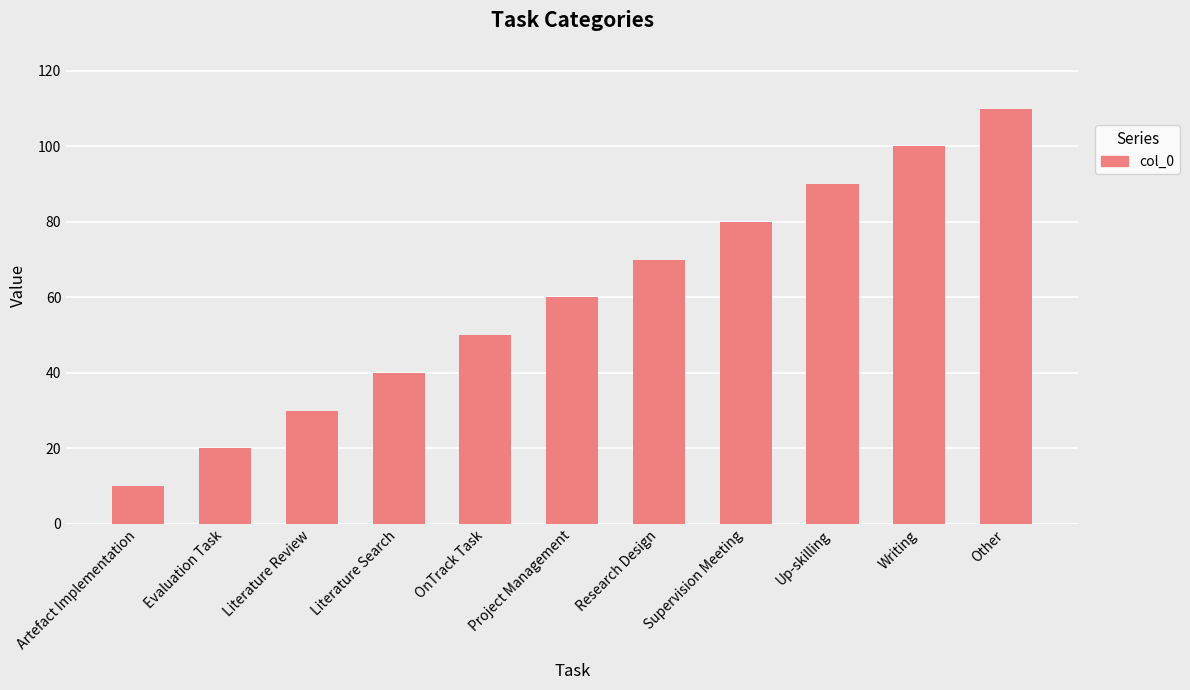

Is it true that the value at Literature Review is 30?

True